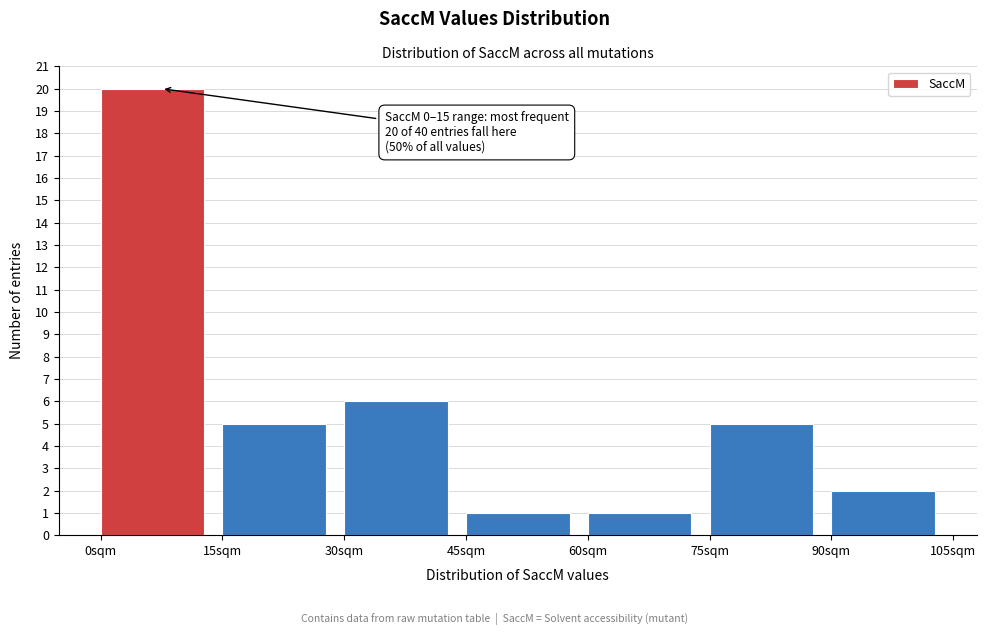

Over which range of the x-axis is the bar tallest?

0 to 15